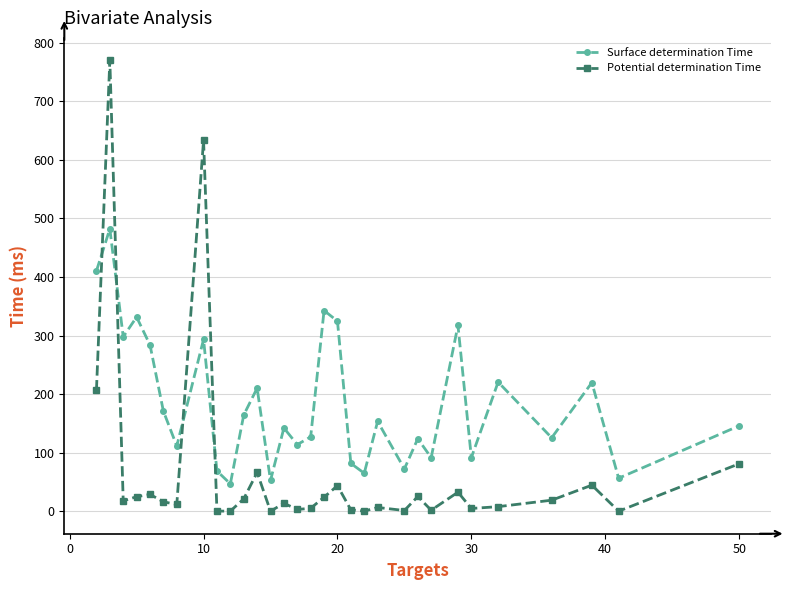

Does the chart have visible grid lines?

Yes